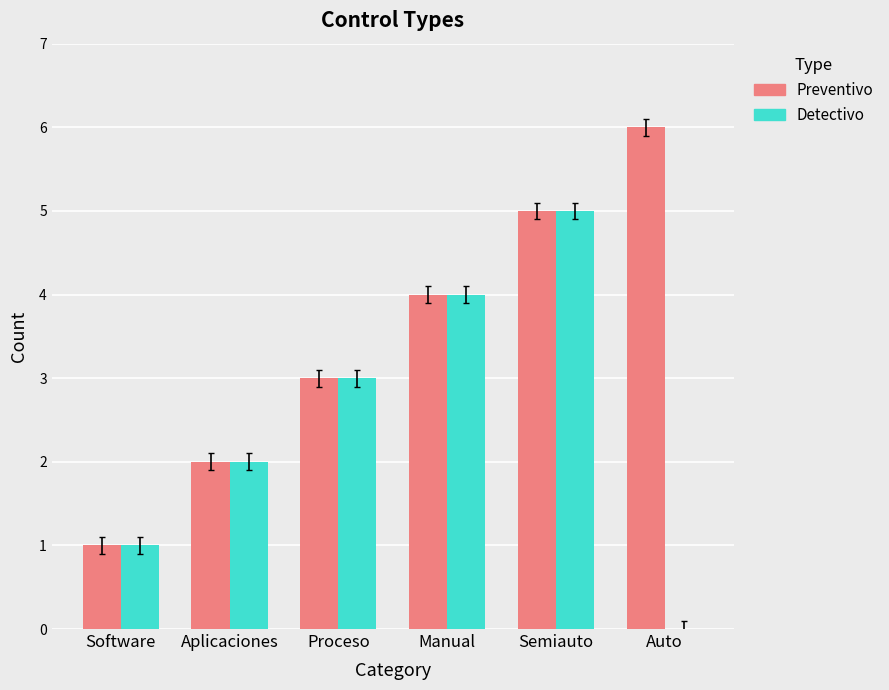

What is the greatest value displayed?

6